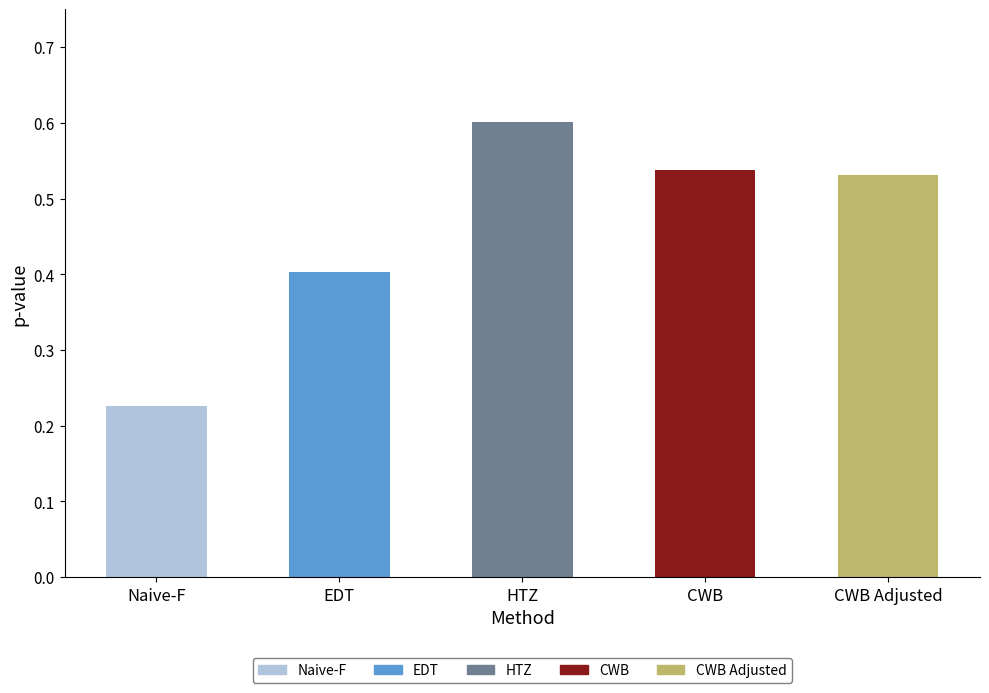

The value at CWB is 0.7. True or false?

False